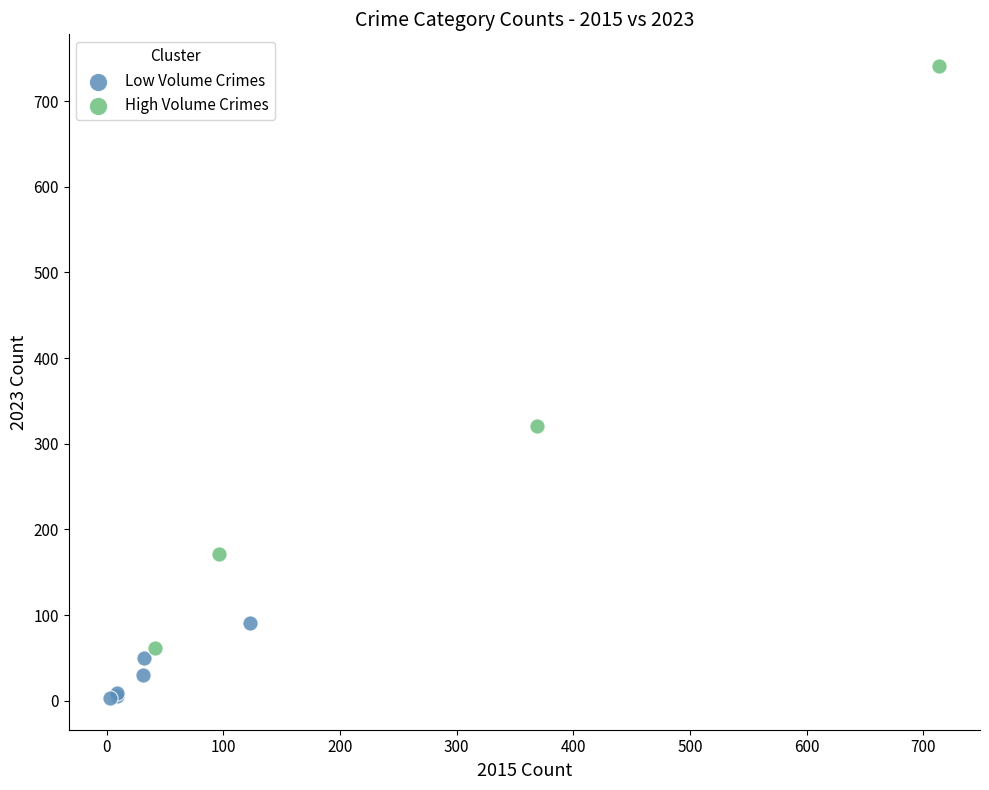

Which series contains the highest Y value?

High Volume Crimes